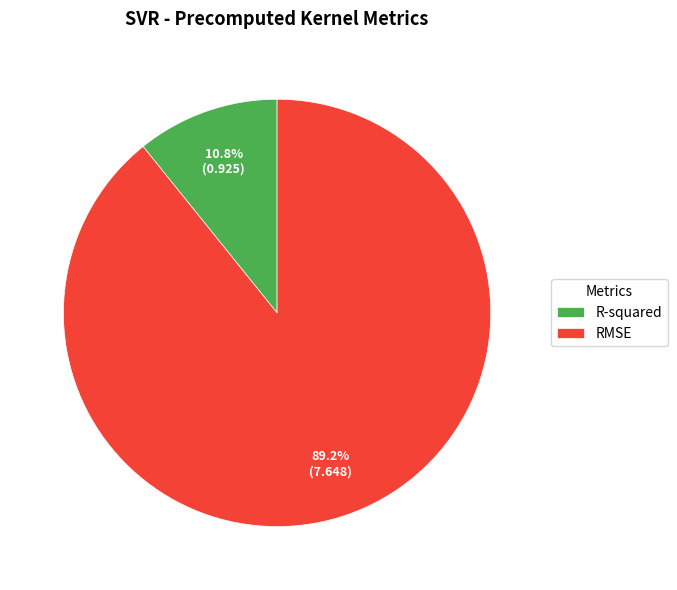

Which slice is the largest?

RMSE